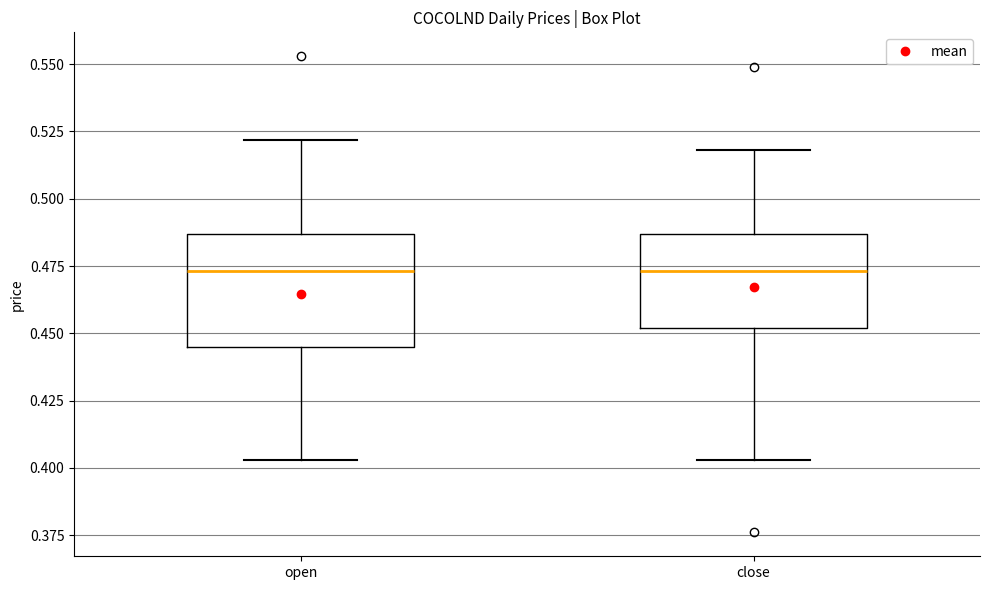

Reading left to right, read every box against the y-axis: the position of its median line, the range the box covers, and the ends of its whiskers. The values are not printed on the chart, so give them approximately, as read against the axis.

open: median 0.475, box 0.445 to 0.485, whiskers 0.405 to 0.520
close: median 0.475, box 0.450 to 0.485, whiskers 0.405 to 0.520